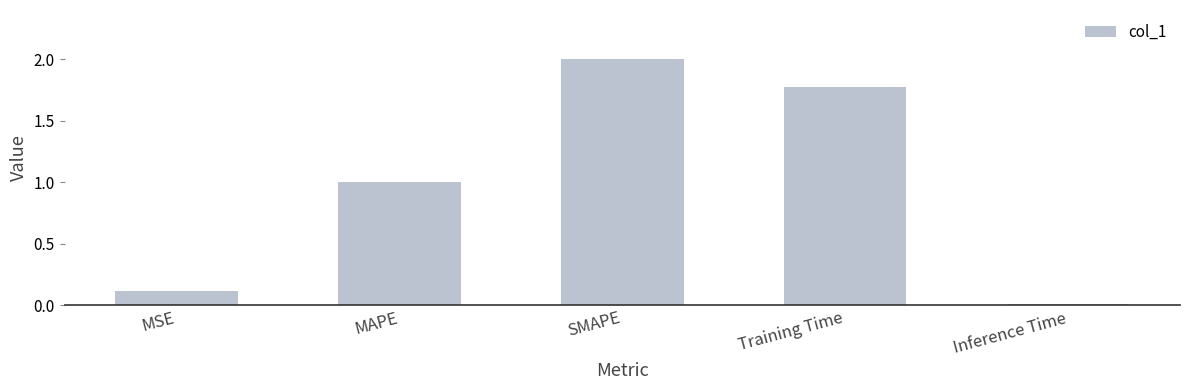

What is the difference between the values at Training Time and MSE?

1.7